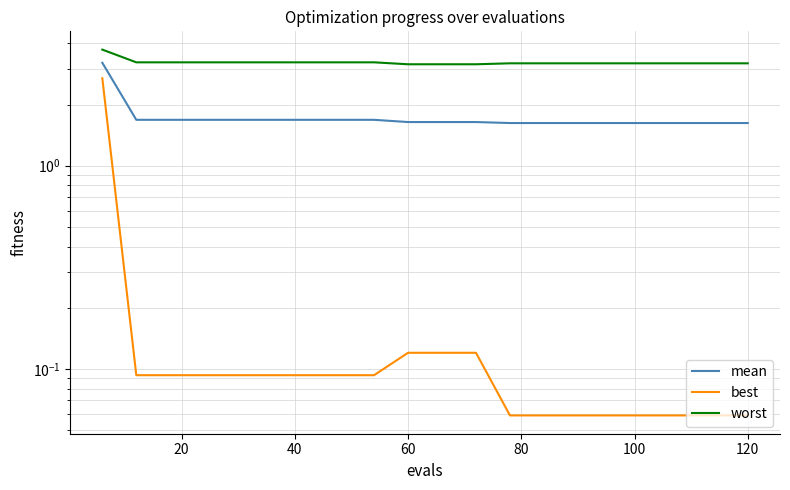

Which series has the largest total across all categories?

worst